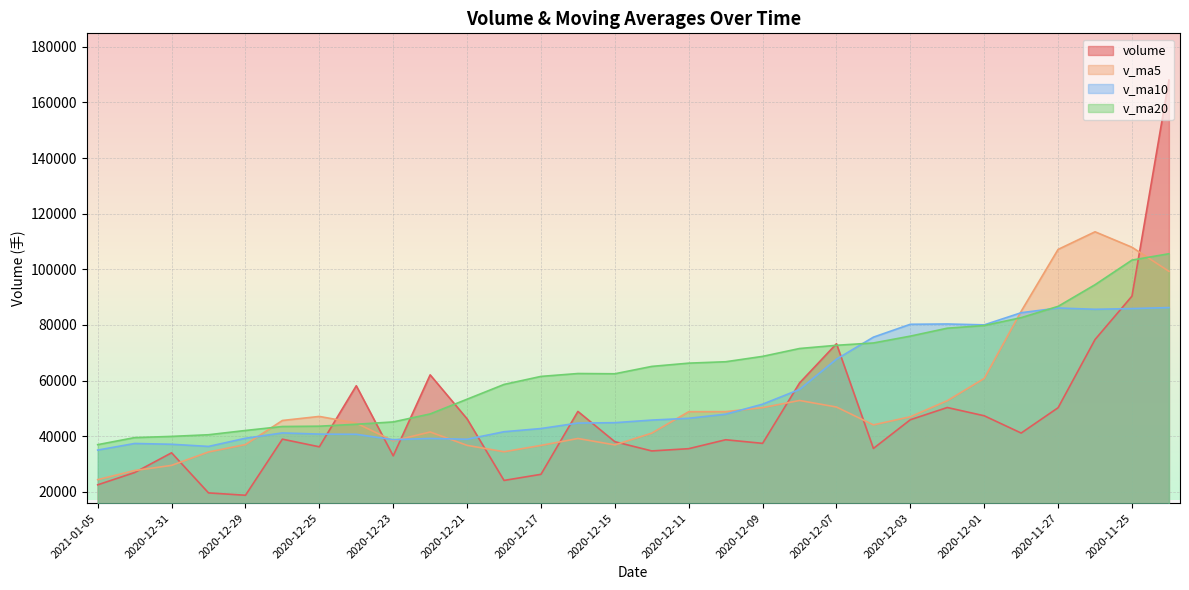

The value of v_ma20 at 2020-12-28 is 59094.6. True or false?

False